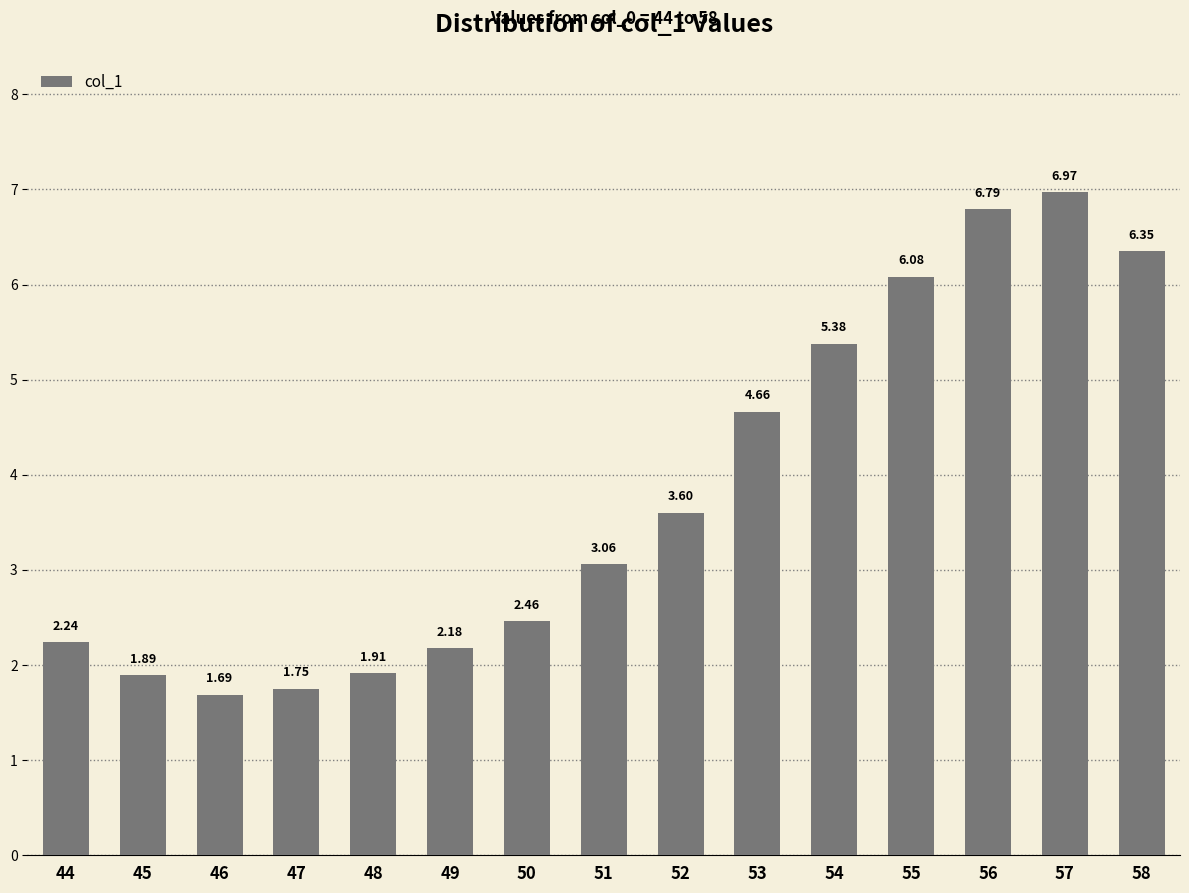

What is the sum of all values?

57.0